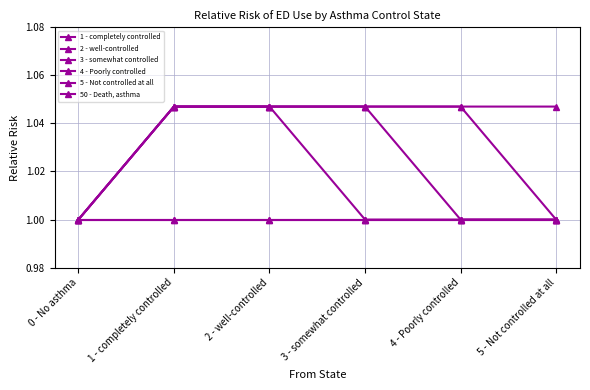

At how many categories does at least one series exceed 1?

5